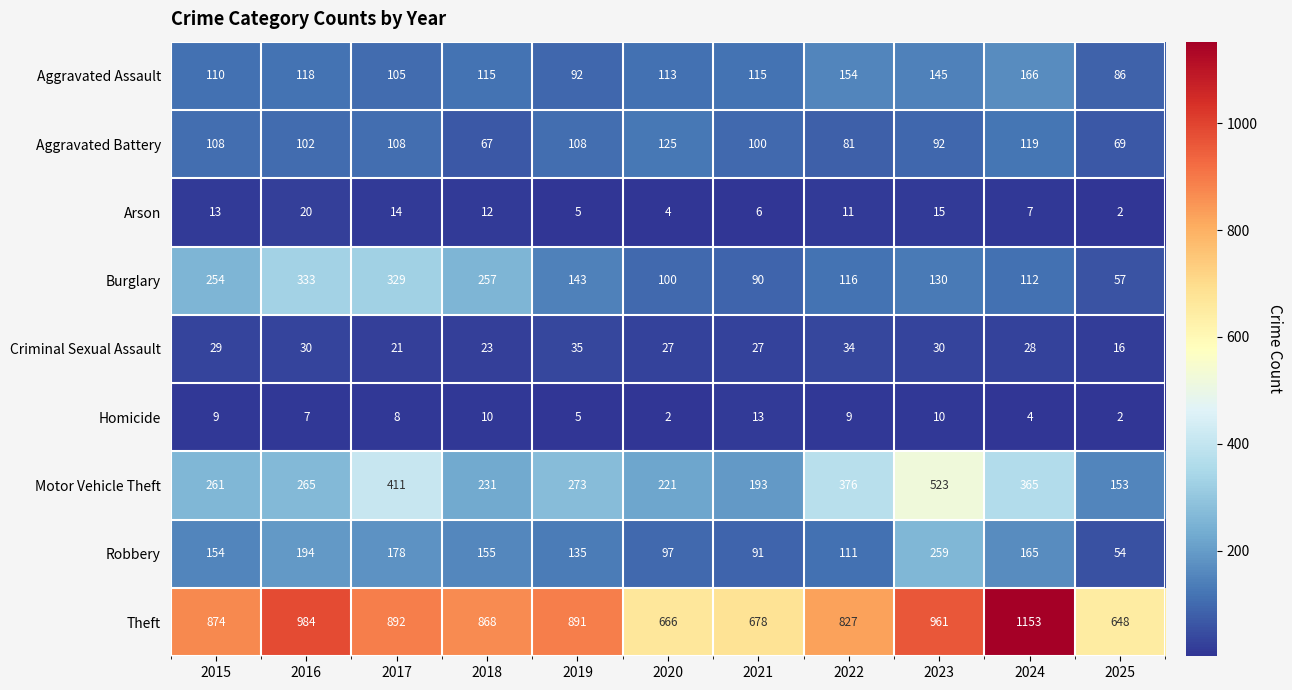

Where is Homicide nearest to the value 7?

2016